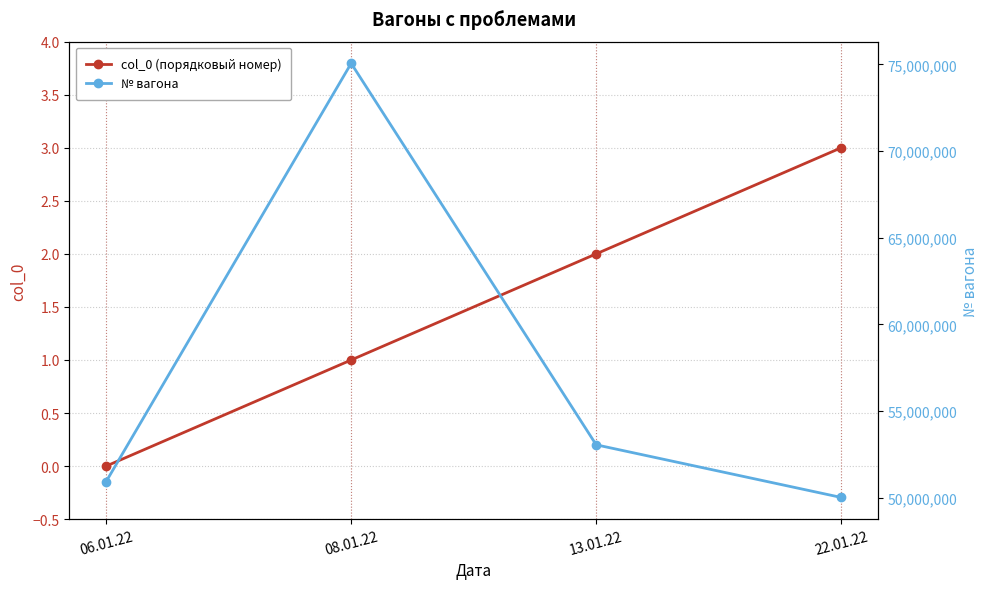

How many lines are shown in the chart?

2